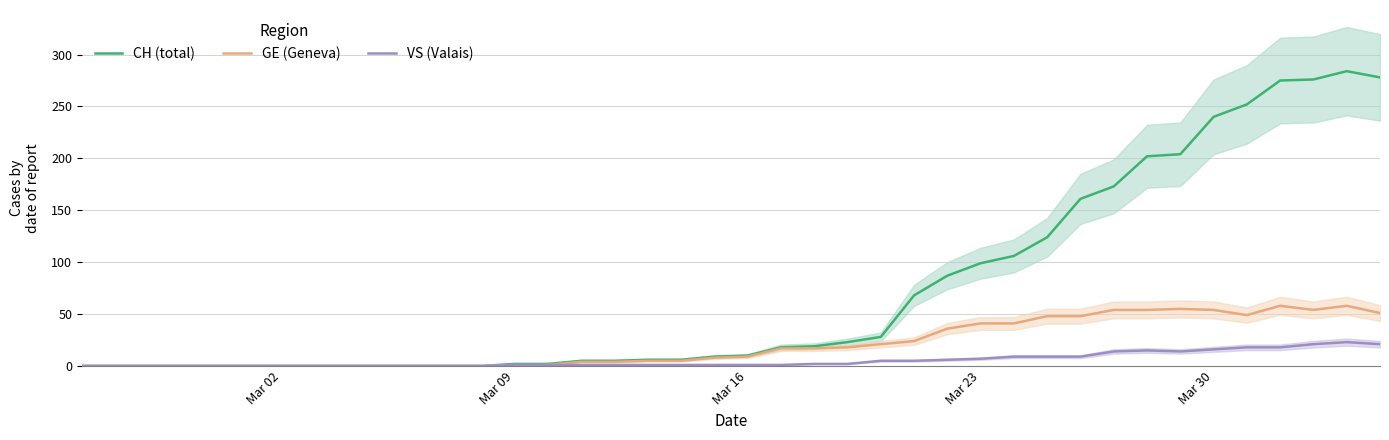

How many data points in GE (Geneva) are less than 9?

20